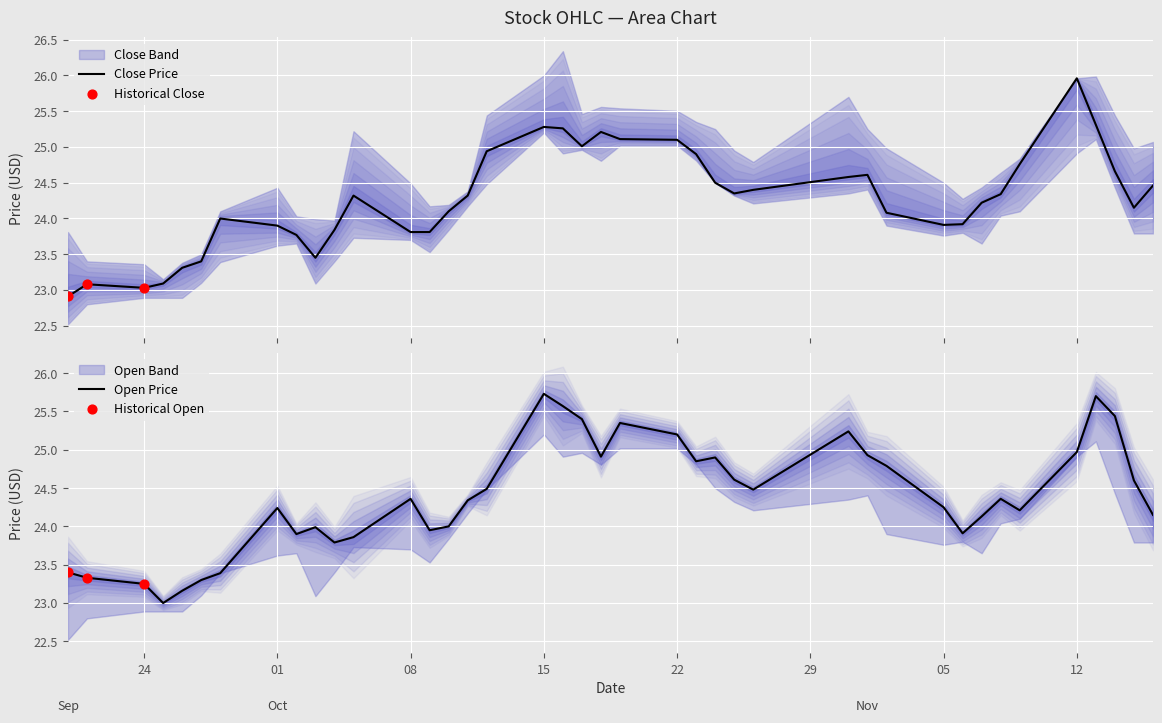

At how many categories does at least one series exceed 24?

28